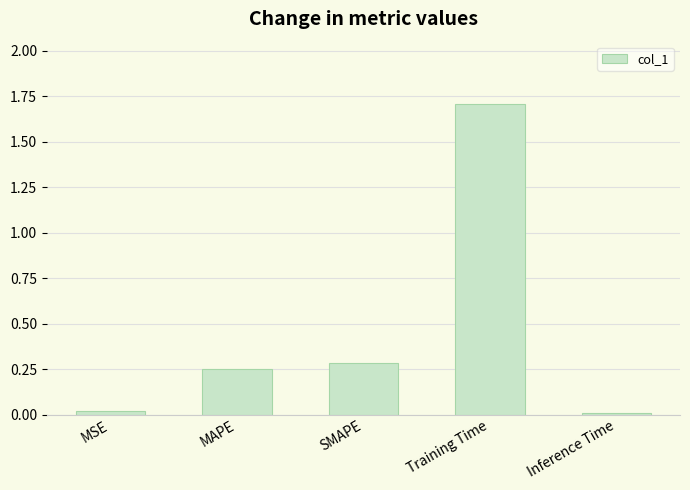

What is the label of the 3rd bar from the left?

SMAPE